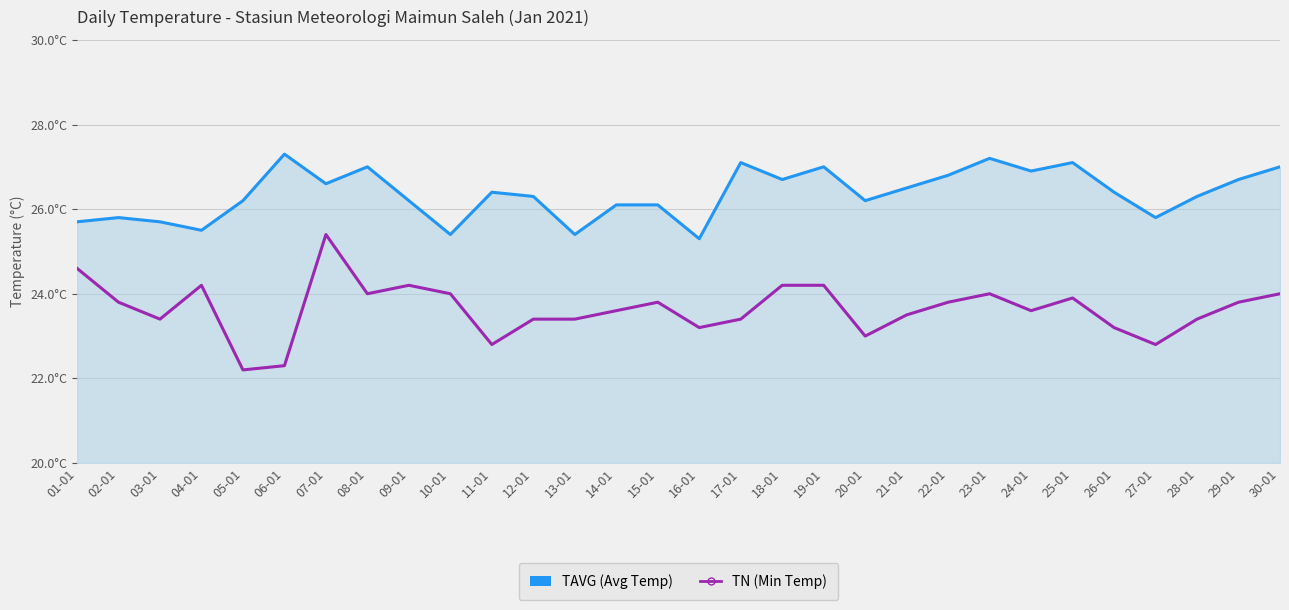

Reading left to right, extract all data points from this chart.

TAVG: 25.7	25.8	25.7	25.5	26.2	27.3	26.6	27.0	26.2	25.4	26.4	26.3	25.4	26.1	26.1	25.3	27.1	26.7	27.0	26.2	26.5	26.8	27.2	26.9	27.1	26.4	25.8	26.3	26.7	27.0
TN: 24.6	23.8	23.4	24.2	22.2	22.3	25.4	24.0	24.2	24.0	22.8	23.4	23.4	23.6	23.8	23.2	23.4	24.2	24.2	23.0	23.5	23.8	24.0	23.6	23.9	23.2	22.8	23.4	23.8	24.0